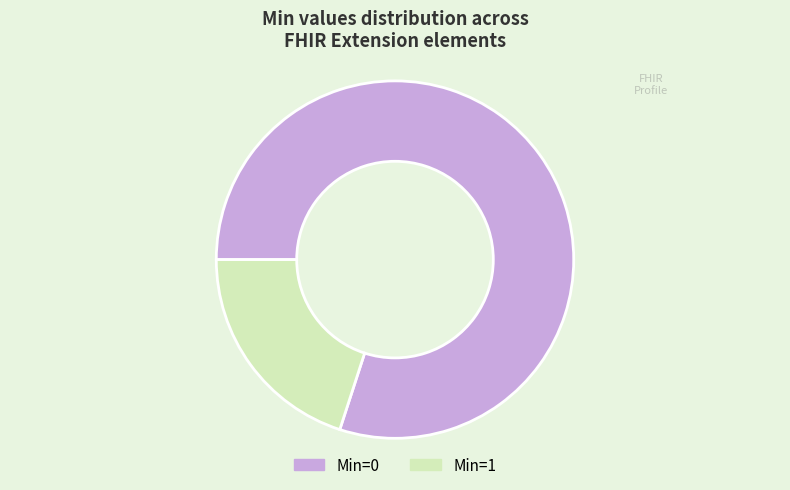

Does Min=0 represent more than half of the total?

Yes